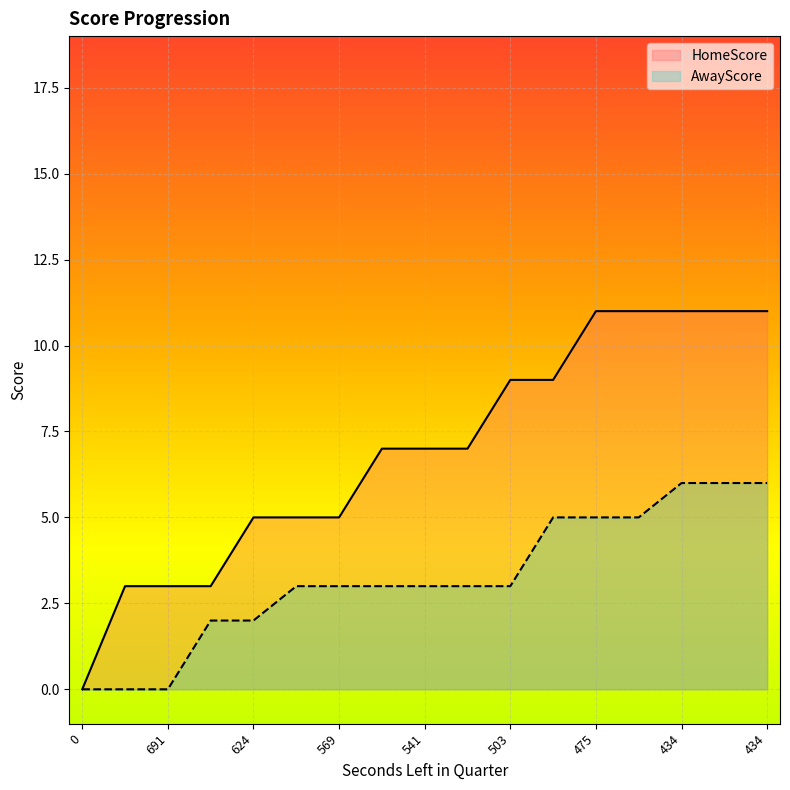

Rank the series by their average value, from lowest to highest.

AwayScore, HomeScore